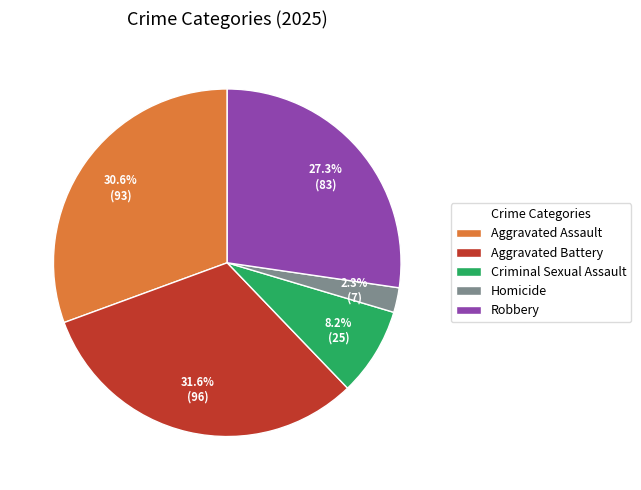

Which slice is the largest?

Aggravated Battery